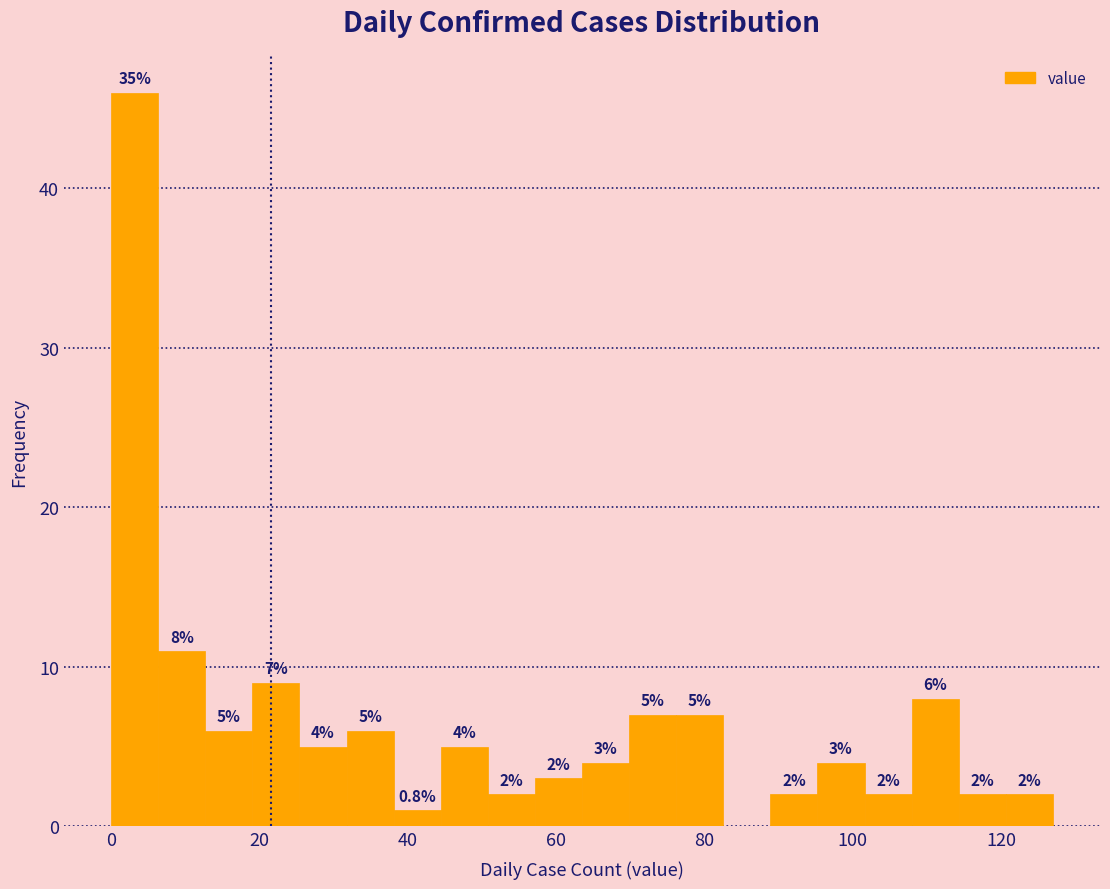

Read against the x-axis, roughly where is the centre of the tallest bar?

4